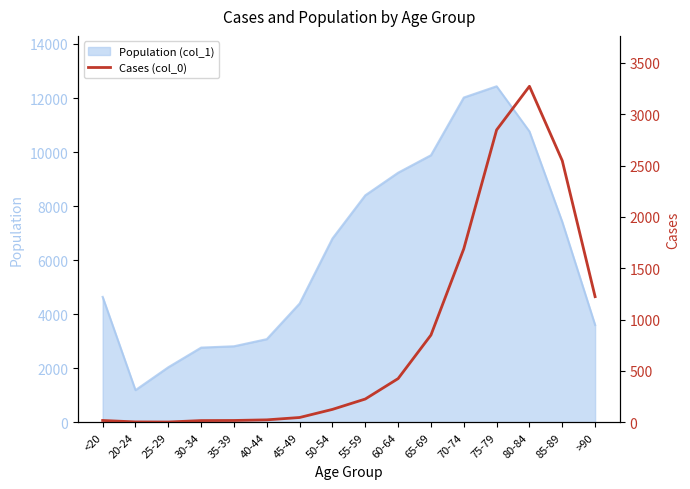

The value of Population (col_1) at 35-39 is 2814. True or false?

True